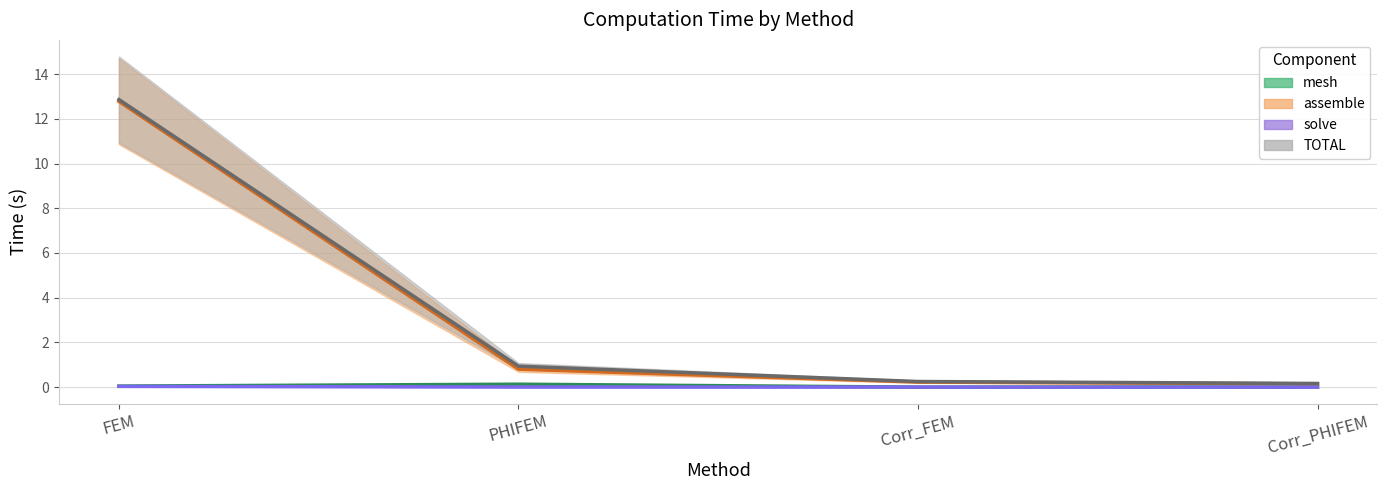

Is it true that TOTAL equals 0.3 at Corr_FEM?

True